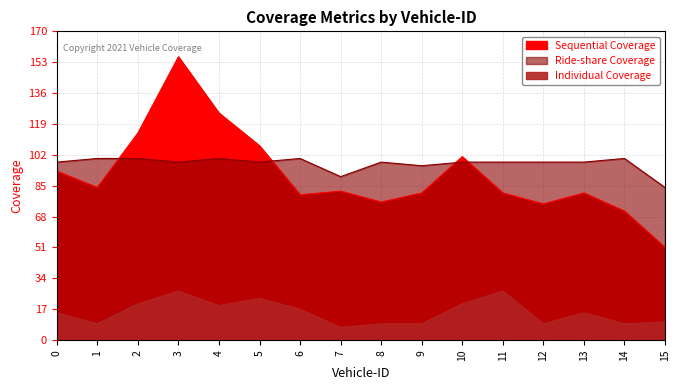

At 14, list the series in order from smallest to largest.

Individual Coverage, Sequential Coverage, Ride-share Coverage